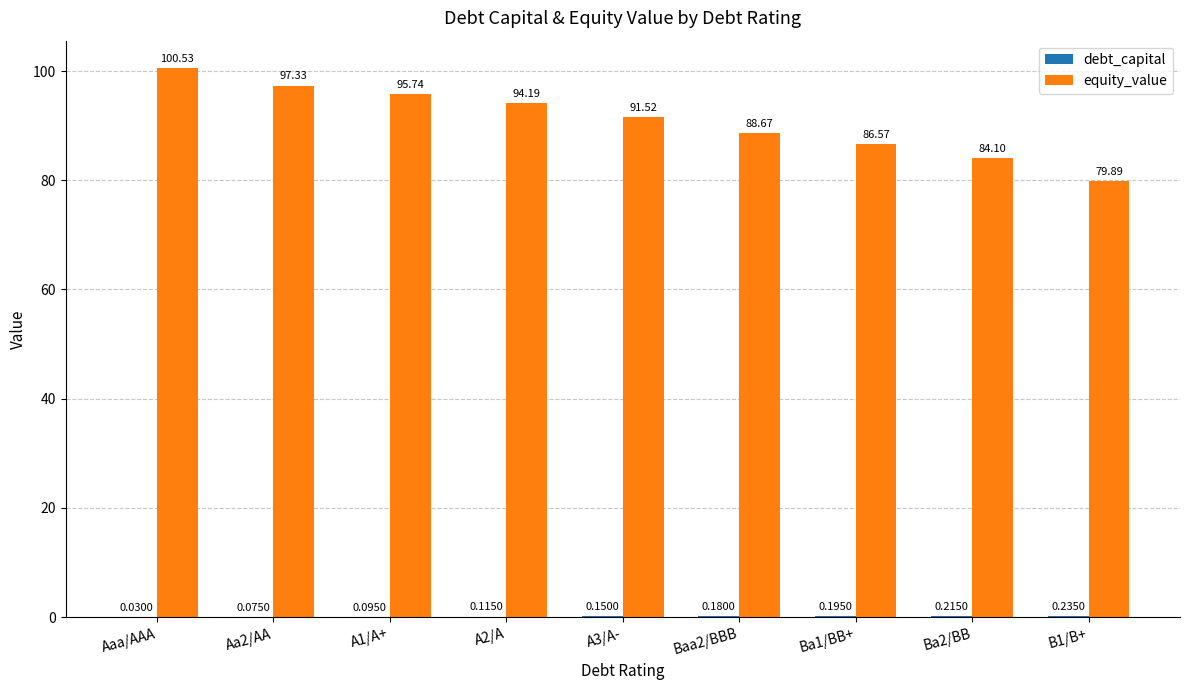

At which category does the chart reach its peak across all series?

Aaa/AAA